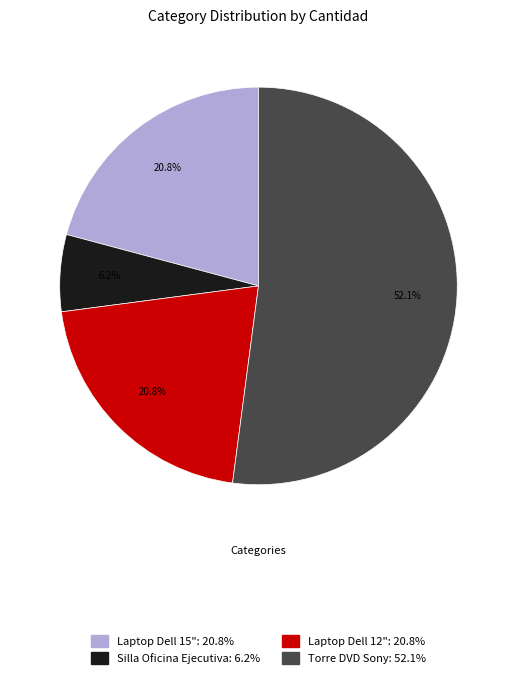

To the nearest percent, what is the difference between the largest and smallest slice percentages?

46%